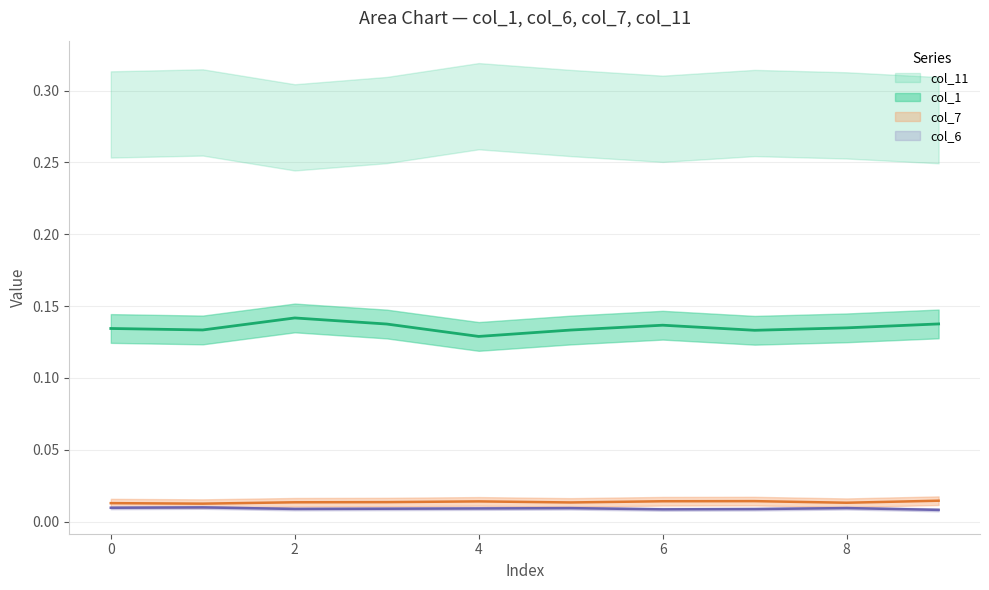

What is the difference between the highest and lowest values at 2?

0.1